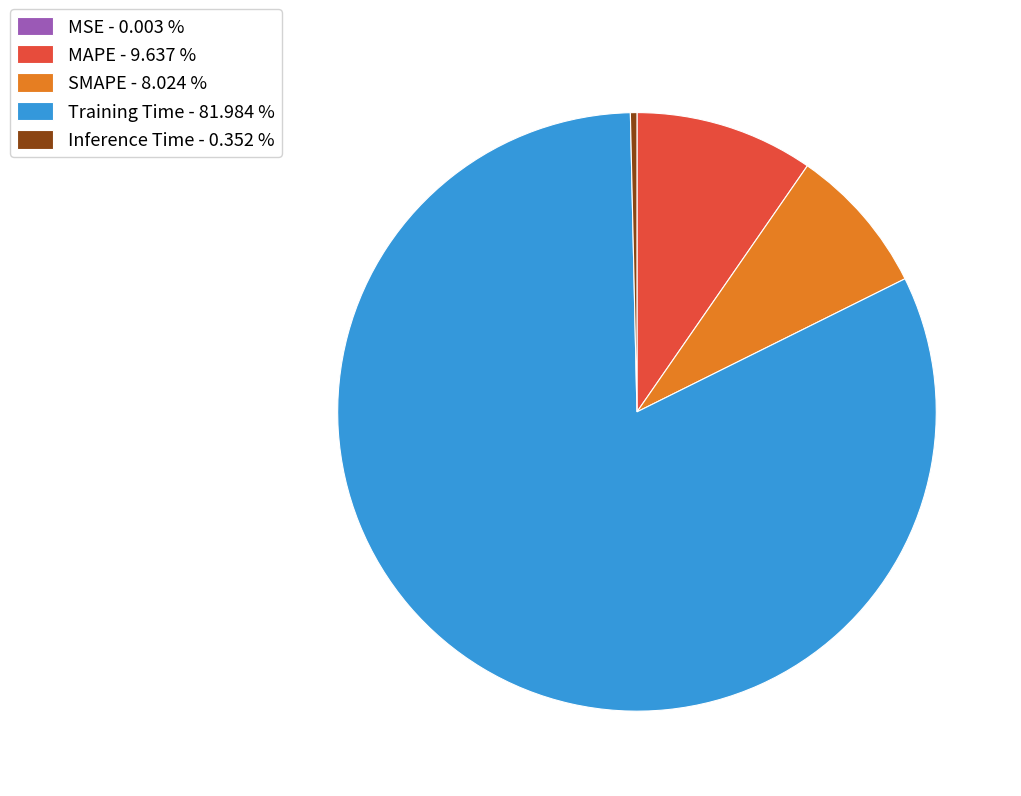

Which has a higher value, SMAPE - 8.024 % or Training Time - 81.984 %?

Training Time - 81.984 %